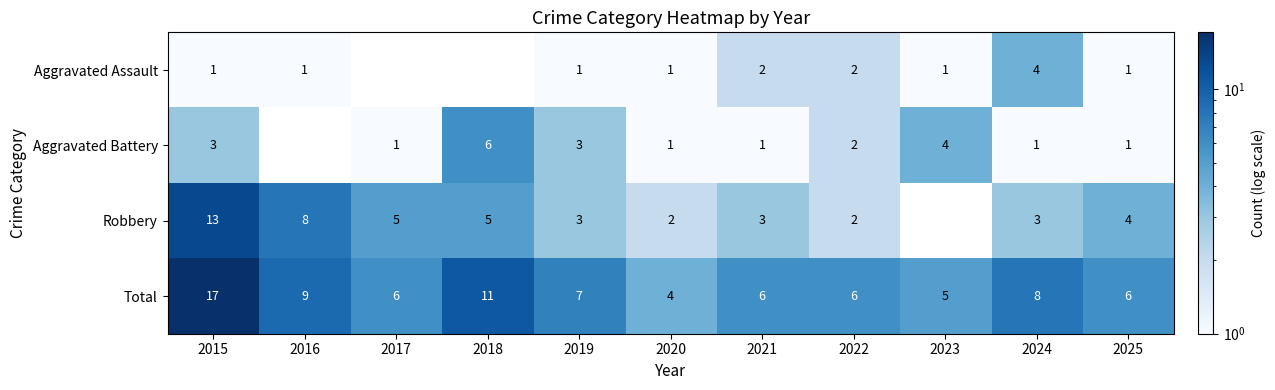

Between 2015 and 2020, which is larger?

2015